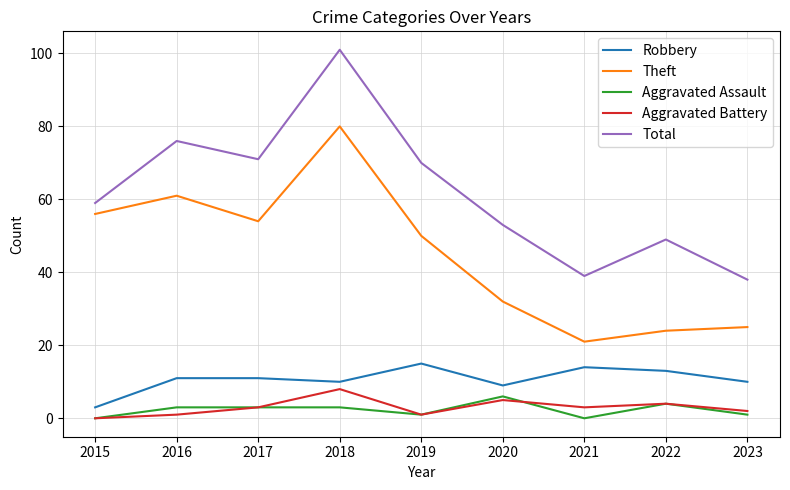

How many lines are shown in the chart?

5